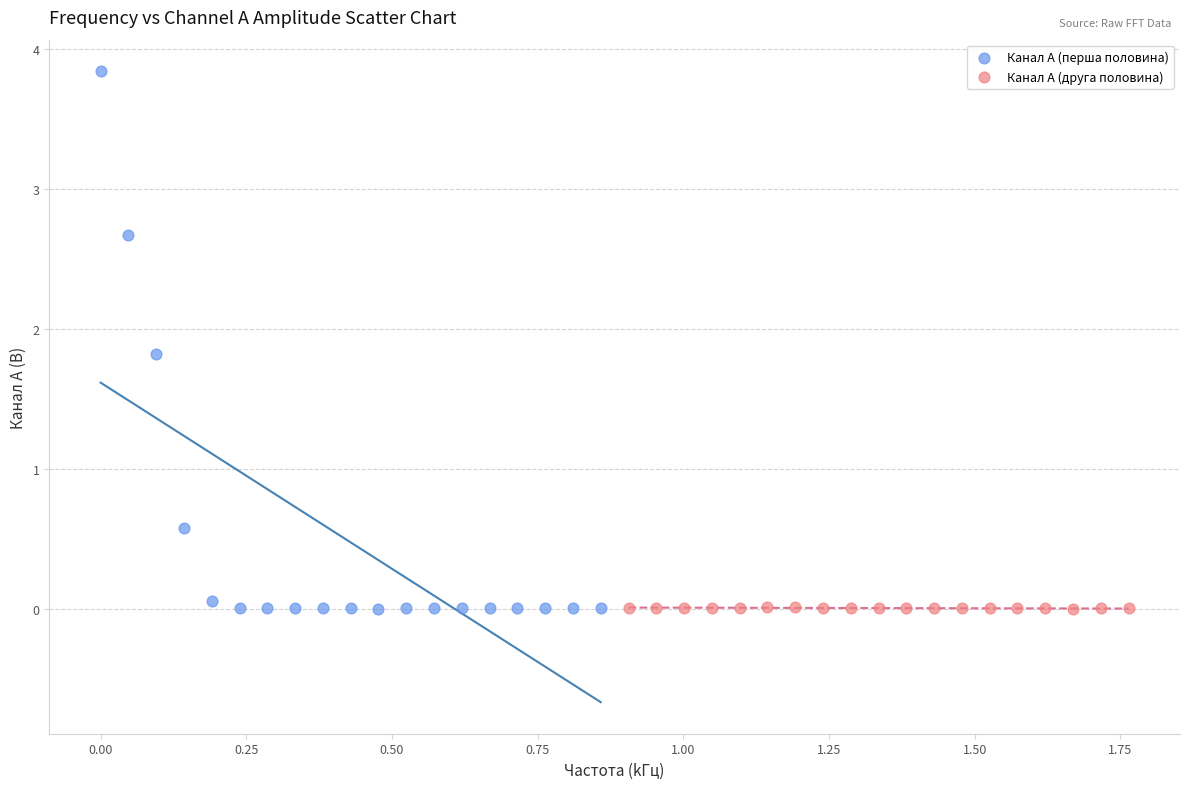

Which series has the largest Y range (max minus min)?

Канал A (перша половина)